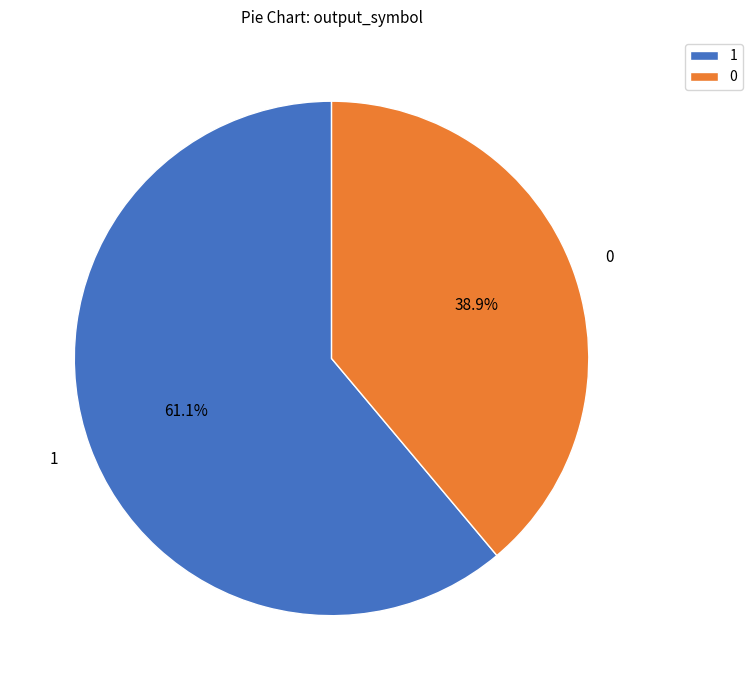

What is the ratio of the value at 0 to the value at 1?

0.6